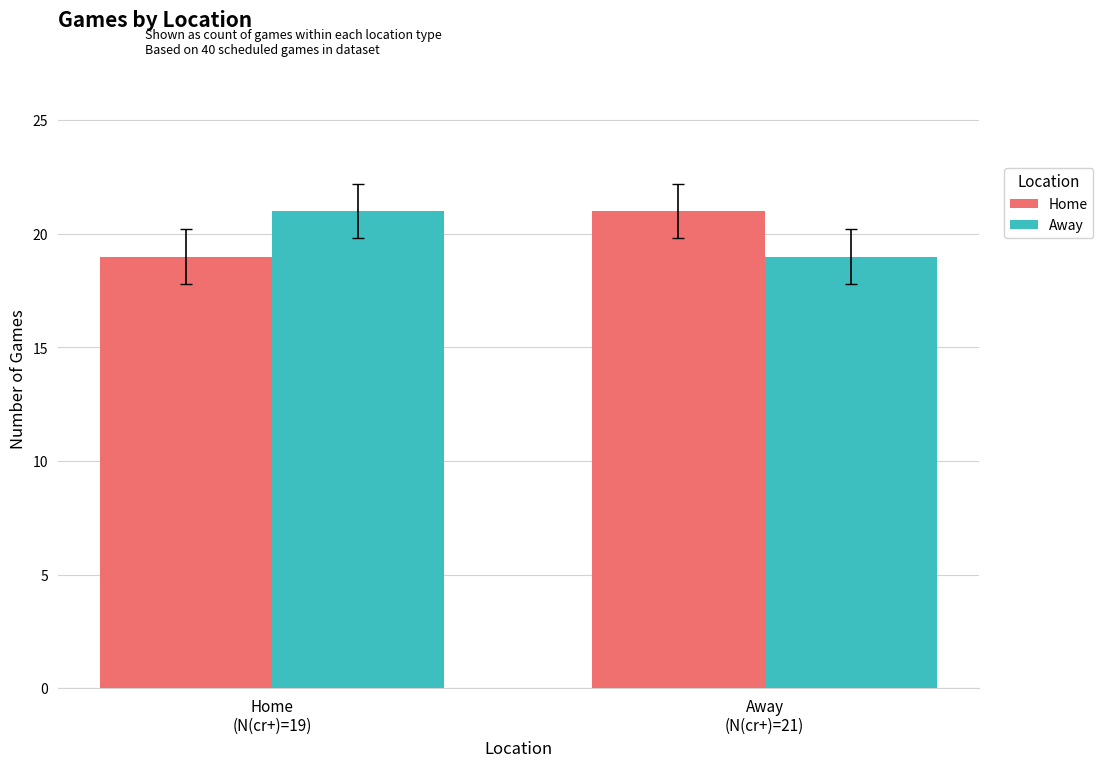

Is the value of Home at Away
(N(cr+)=21) greater than the value of Away at Away
(N(cr+)=21)?

Yes